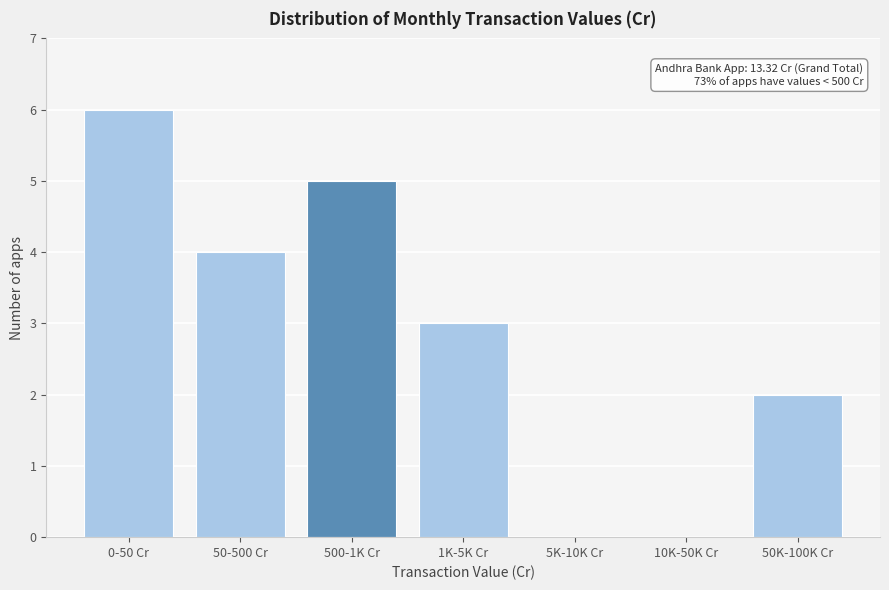

Reading left to right, transcribe all the data shown in this chart.

0-50 Cr=6	50-500 Cr=4	500-1K Cr=5	1K-5K Cr=3	5K-10K Cr=0	10K-50K Cr=0	50K-100K Cr=2